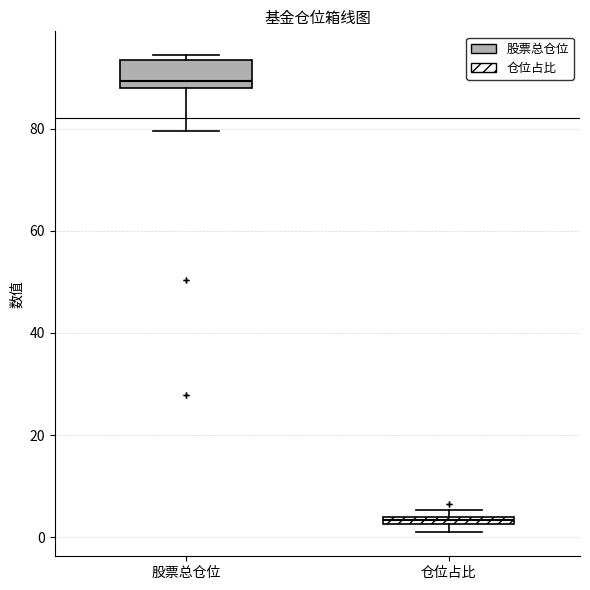

Which box is the tallest, from its lower edge to its upper edge?

股票总仓位